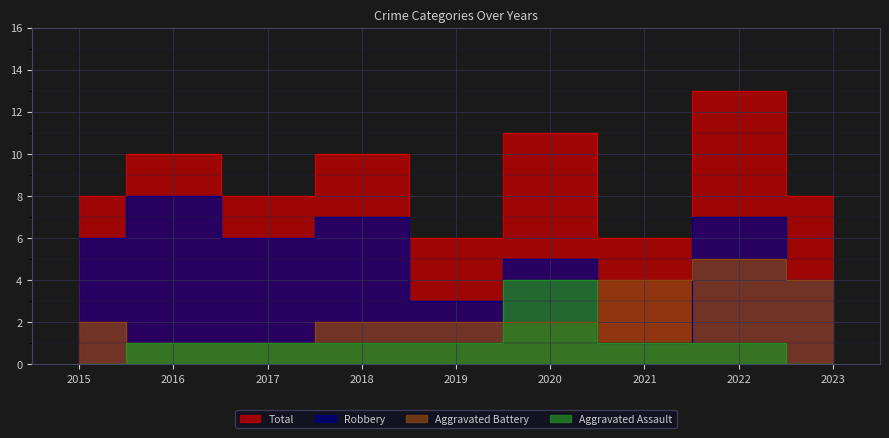

Count the Aggravated Assault values in the range 1 to 2.

6